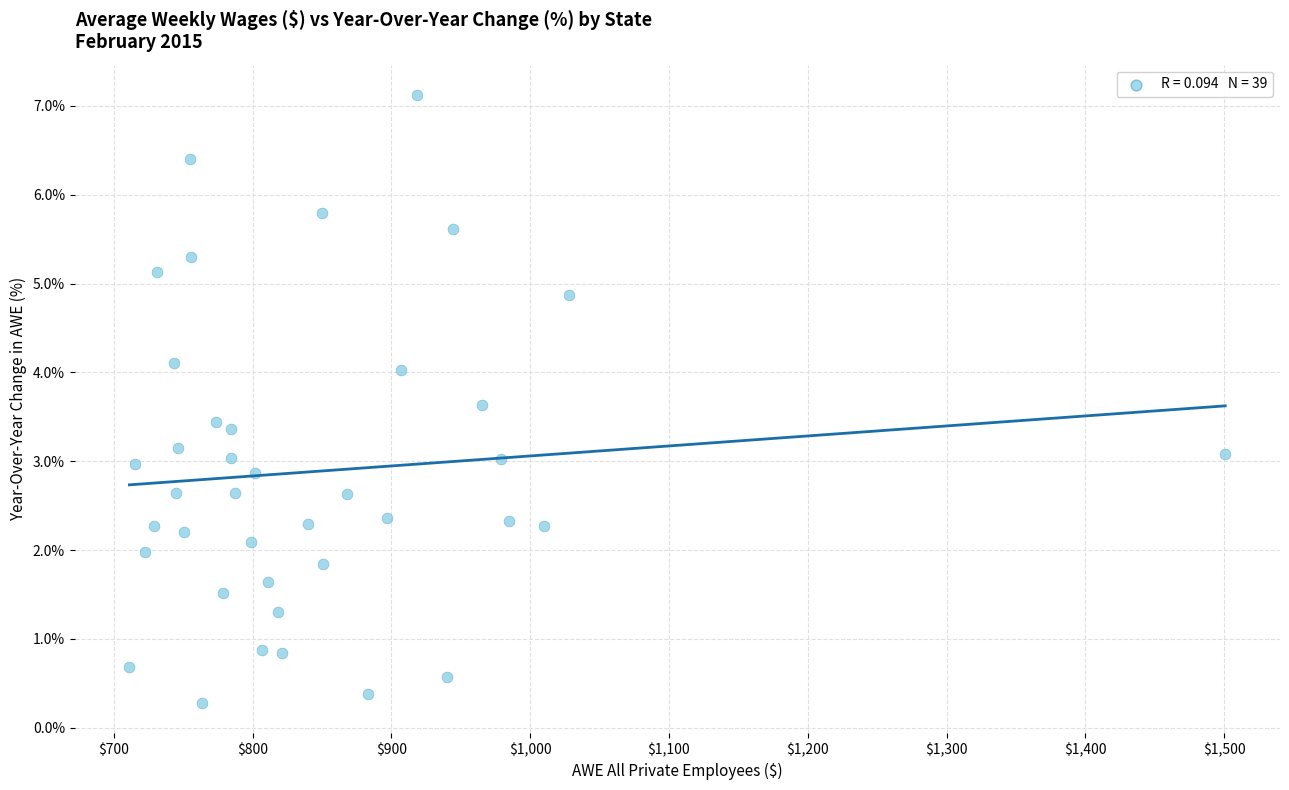

What is the range of X values (max minus min)?

789.4